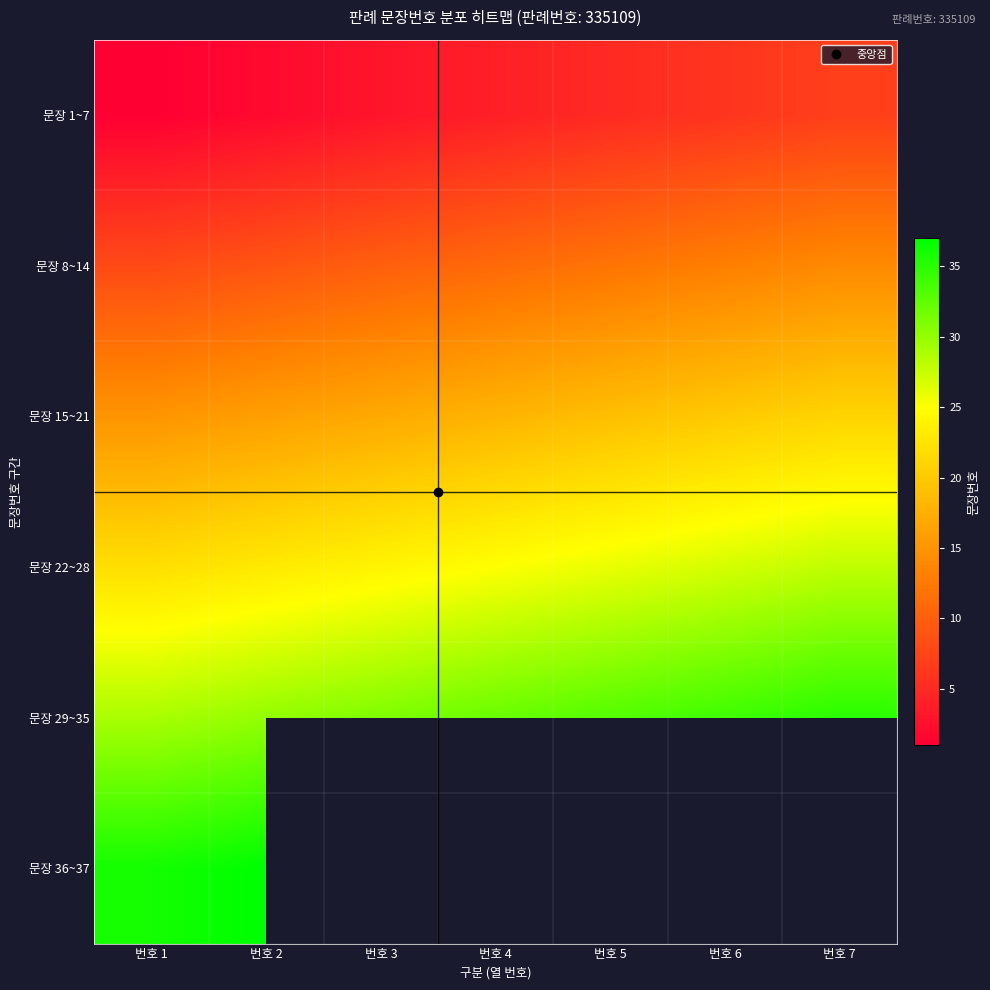

Rank the series by their average value, from lowest to highest.

문장 1~7, 문장 8~14, 문장 15~21, 문장 22~28, 문장 29~35, 문장 36~37